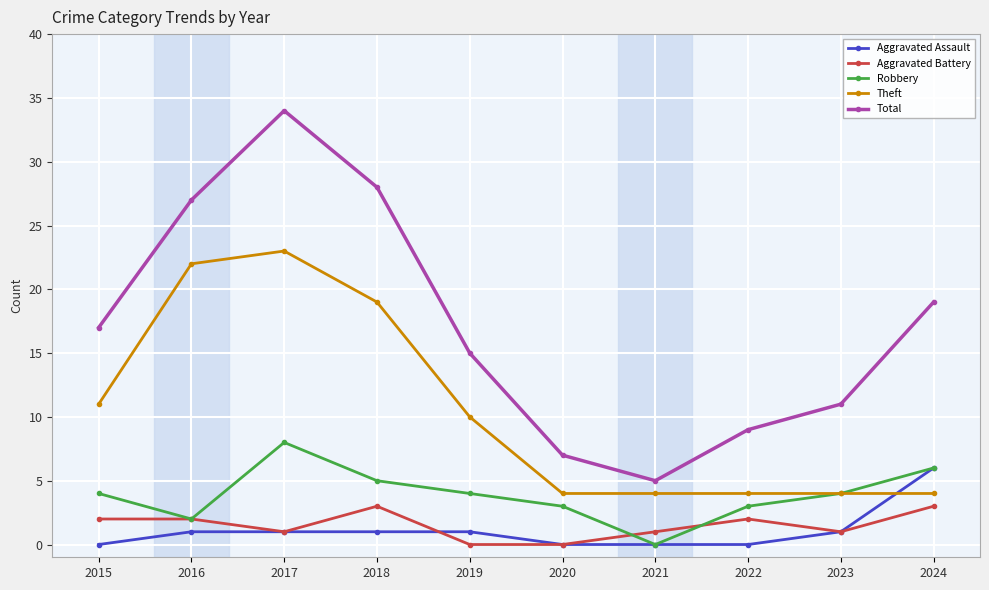

Read the Aggravated Battery value at 2024.

3